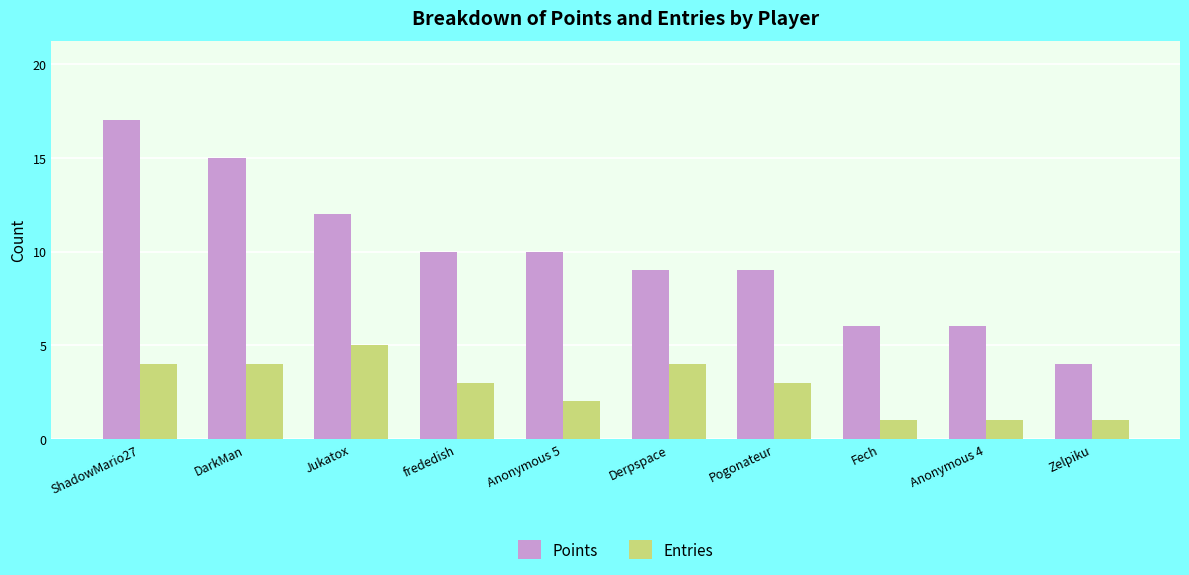

How many Entries values are between 1 and 4?

9